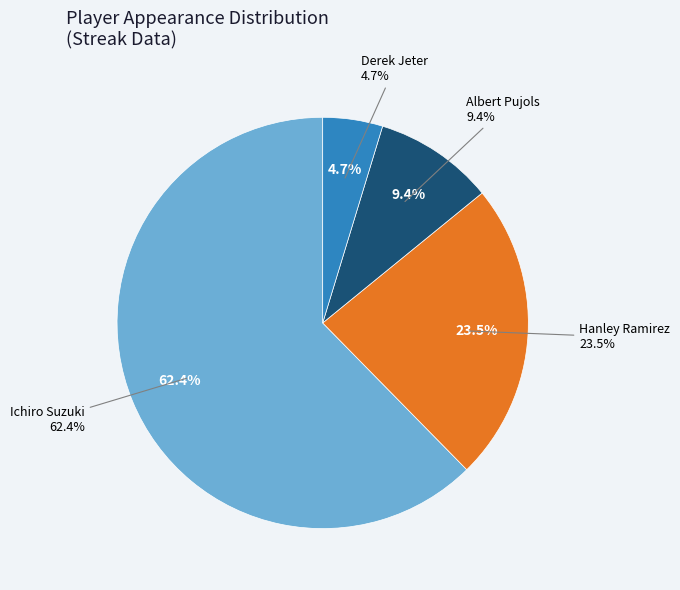

What percentage is the Hanley Ramirez slice, to the nearest percent?

24%